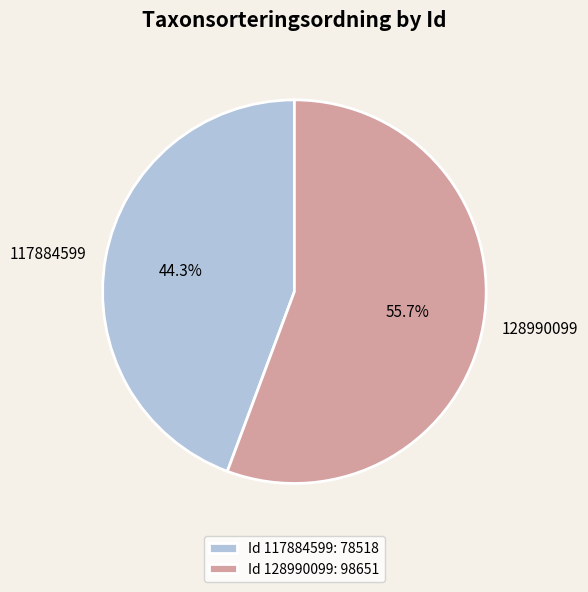

How much of the chart is everything except 128990099?

44.3%